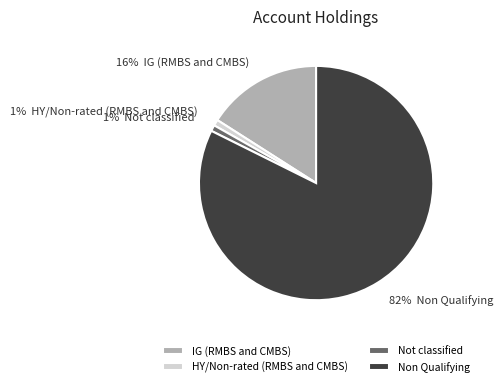

Is it true that HY/Non-rated (RMBS and CMBS) is 1% of the pie?

True